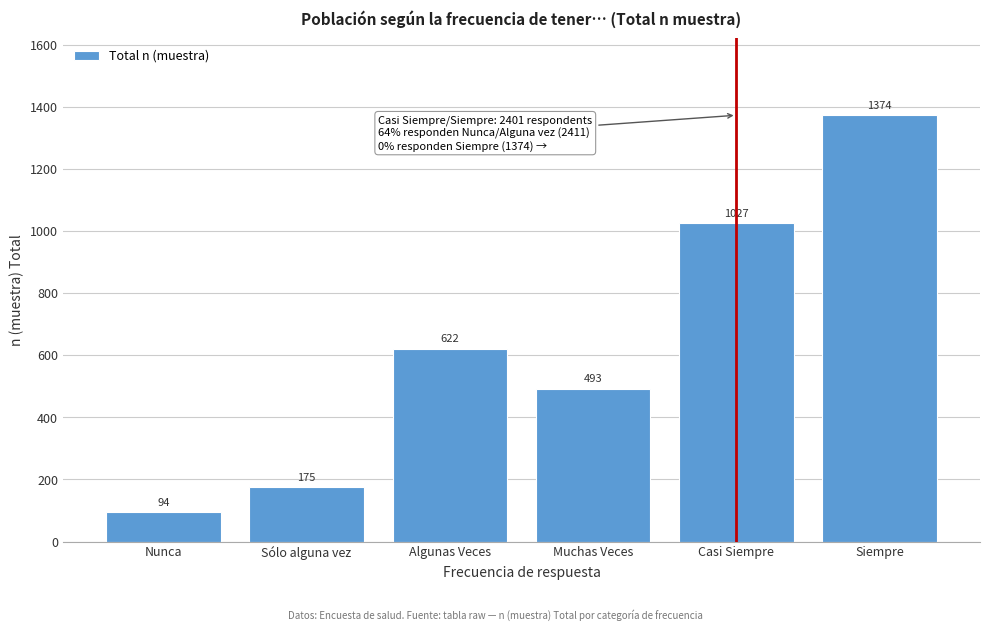

Reading left to right, extract all data points from this chart.

94	175	622	493	1027	1374